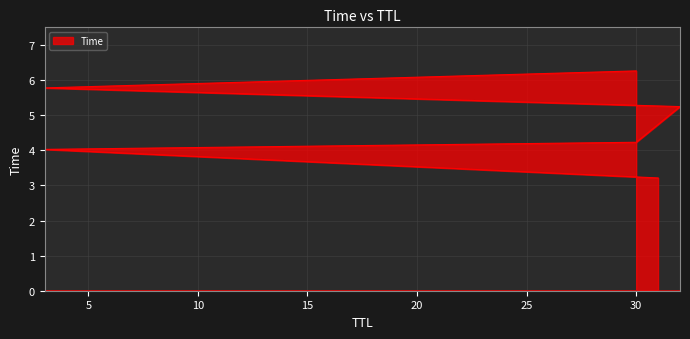

What is the approximate value at 3?

4.0